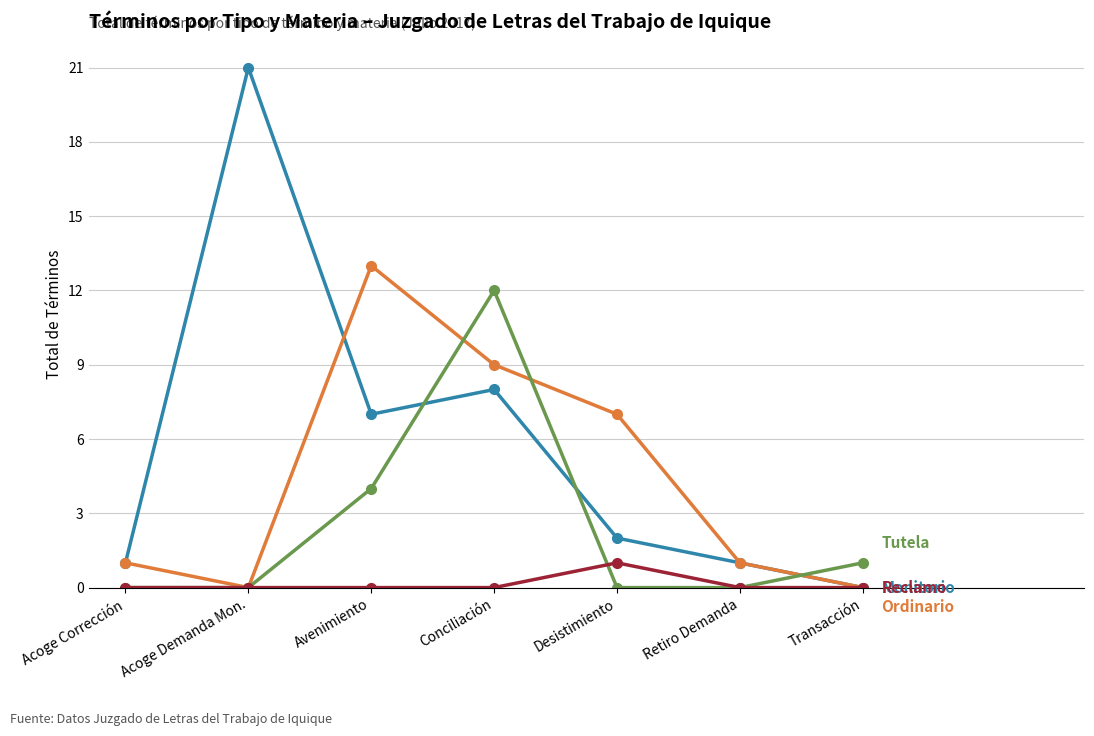

What is the total value across all series at Acoge Demanda Mon.?

21